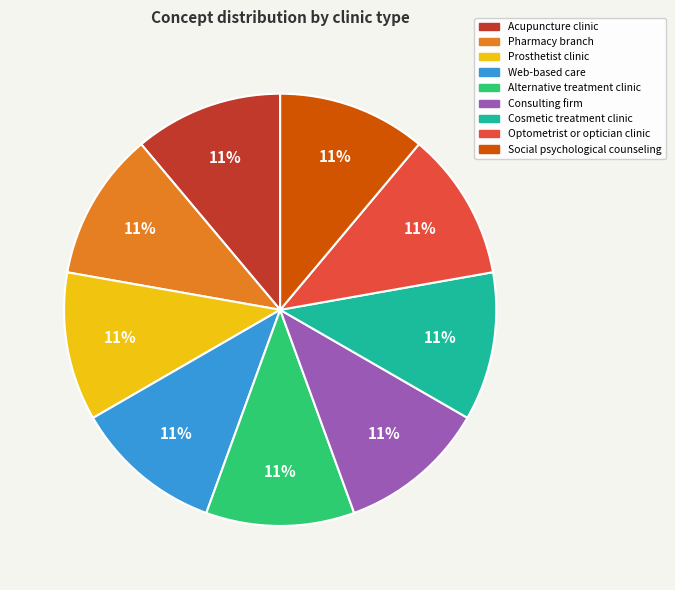

To the nearest percent, what percentage of the pie is Web-based care?

11%